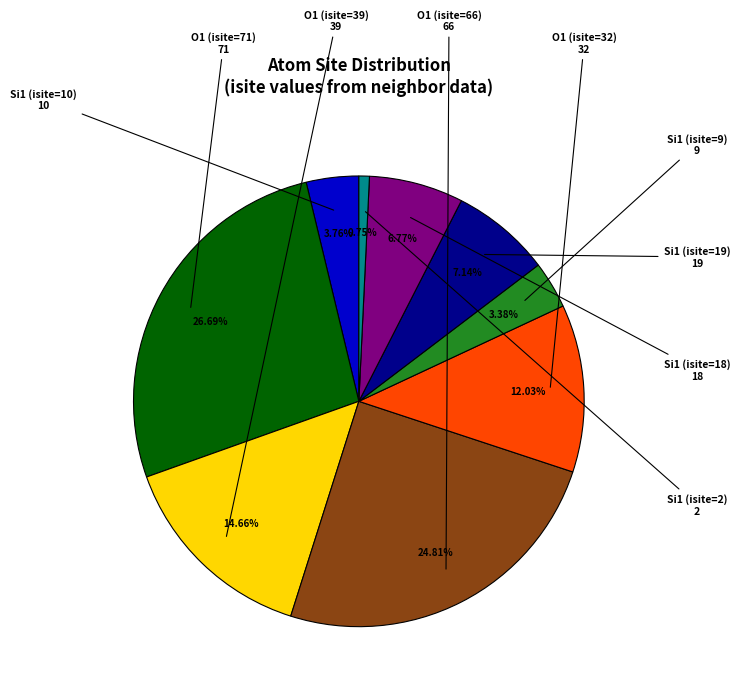

To the nearest percent, what is the average slice percentage?

11%